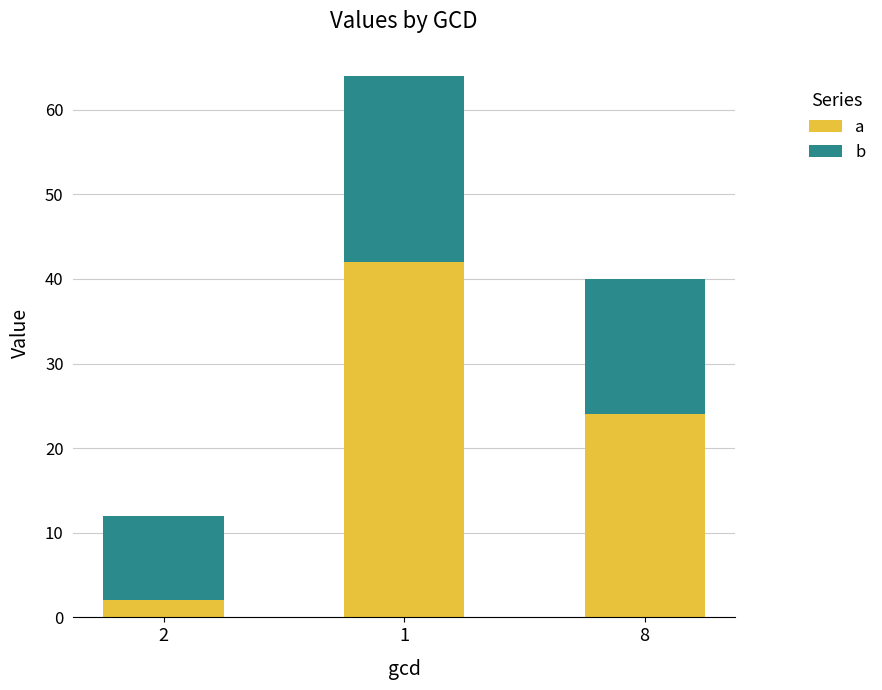

How many data points in a are less than 24?

1